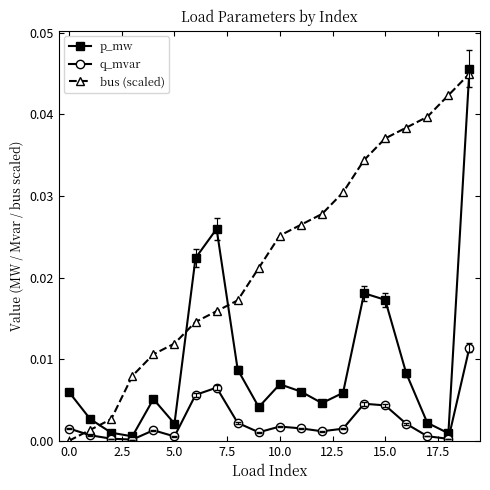

Which series has the largest total across all categories?

bus (scaled)